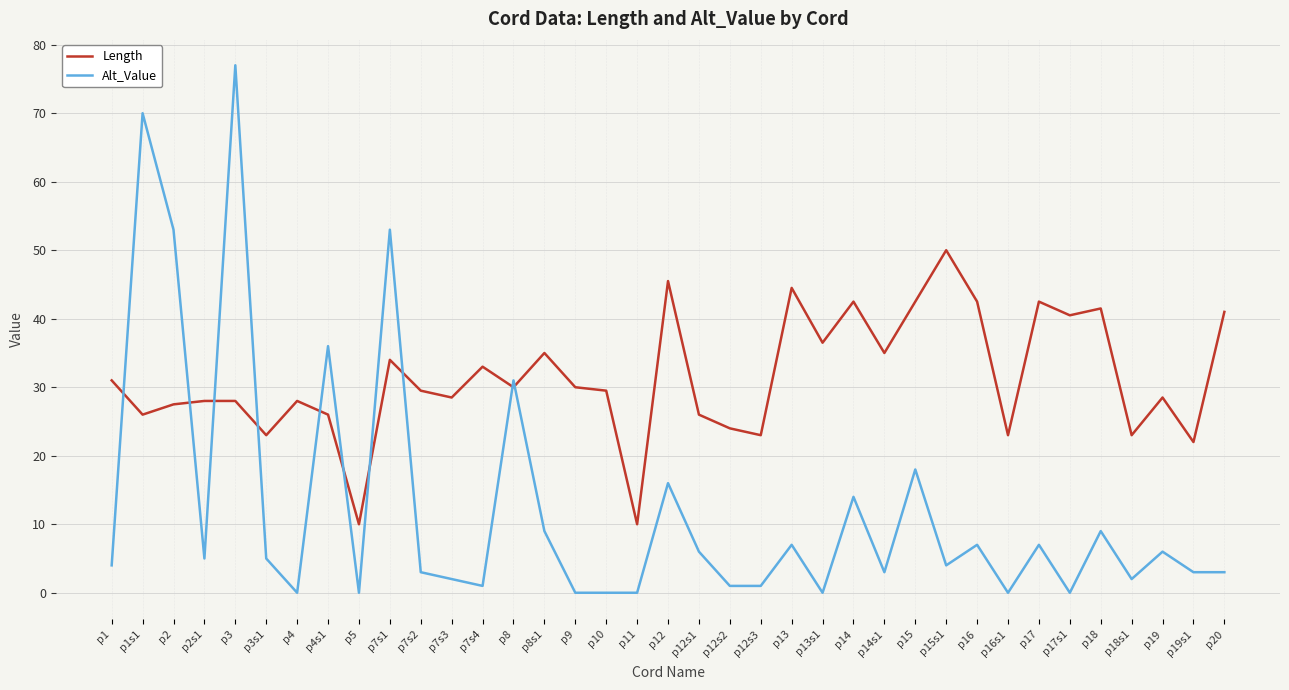

Reading left to right, list all the values displayed in this chart.

Length: p1=31.0	p1s1=26.0	p2=27.5	p2s1=28.0	p3=28.0	p3s1=23.0	p4=28.0	p4s1=26.0	p5=10.0	p7s1=34.0	p7s2=29.5	p7s3=28.5	p7s4=33.0	p8=30.0	p8s1=35.0	p9=30.0	p10=29.5	p11=10.0	p12=45.5	p12s1=26.0	p12s2=24.0	p12s3=23.0	p13=44.5	p13s1=36.5	p14=42.5	p14s1=35.0	p15=42.5	p15s1=50.0	p16=42.5	p16s1=23.0	p17=42.5	p17s1=40.5	p18=41.5	p18s1=23.0	p19=28.5	p19s1=22.0	p20=41.0
Alt_Value: p1=4.0	p1s1=70.0	p2=53.0	p2s1=5.0	p3=77.0	p3s1=5.0	p4=0.0	p4s1=36.0	p5=0.0	p7s1=53.0	p7s2=3.0	p7s3=2.0	p7s4=1.0	p8=31.0	p8s1=9.0	p9=0.0	p10=0.0	p11=0.0	p12=16.0	p12s1=6.0	p12s2=1.0	p12s3=1.0	p13=7.0	p13s1=0.0	p14=14.0	p14s1=3.0	p15=18.0	p15s1=4.0	p16=7.0	p16s1=0.0	p17=7.0	p17s1=0.0	p18=9.0	p18s1=2.0	p19=6.0	p19s1=3.0	p20=3.0